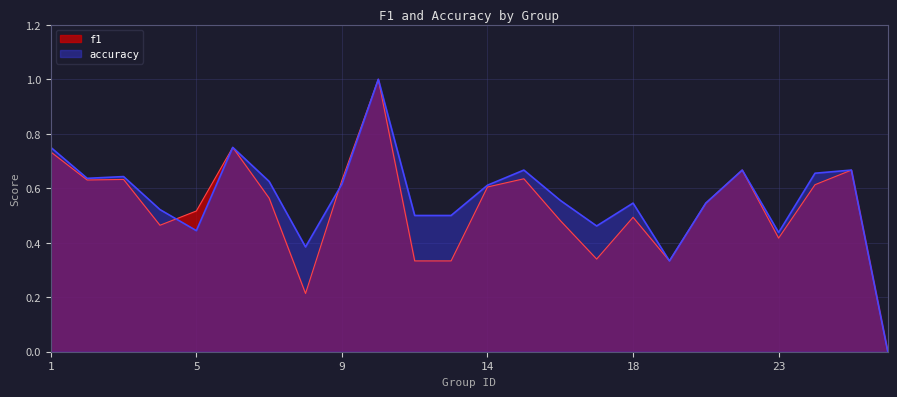

What value does the accuracy series have at 8?

0.4